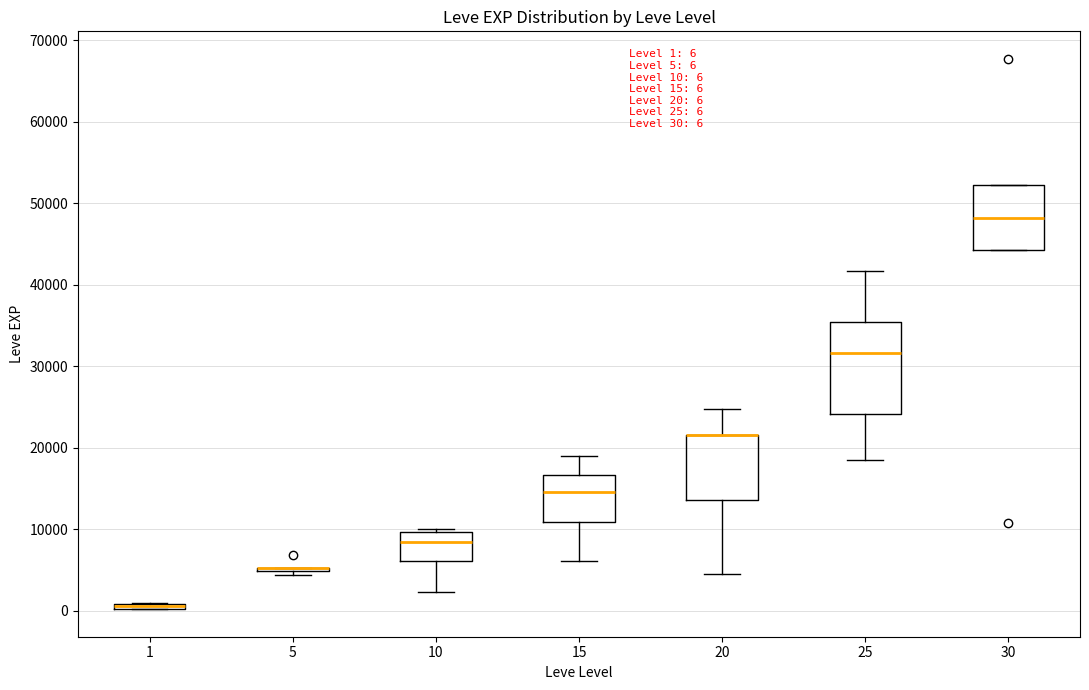

Comparing the boxes themselves (not the whiskers), which one is the tallest?

25